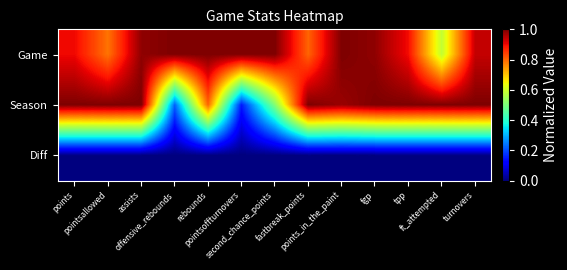

How many distinct data groups are displayed?

3